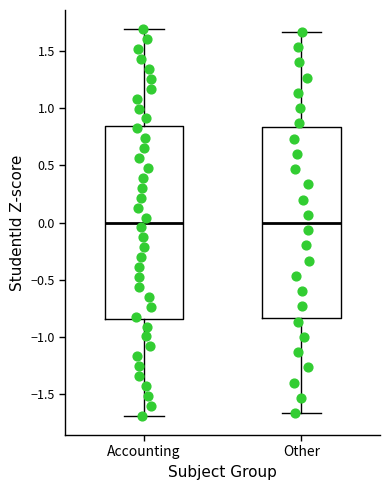

Reading left to right, read every box against the y-axis: the position of its median line, the range the box covers, and the ends of its whiskers. The values are not printed on the chart, so give them approximately, as read against the axis.

Accounting: median 0.00, box -0.85 to 0.85, whiskers -1.70 to 1.70
Other: median 0.00, box -0.85 to 0.85, whiskers -1.65 to 1.65